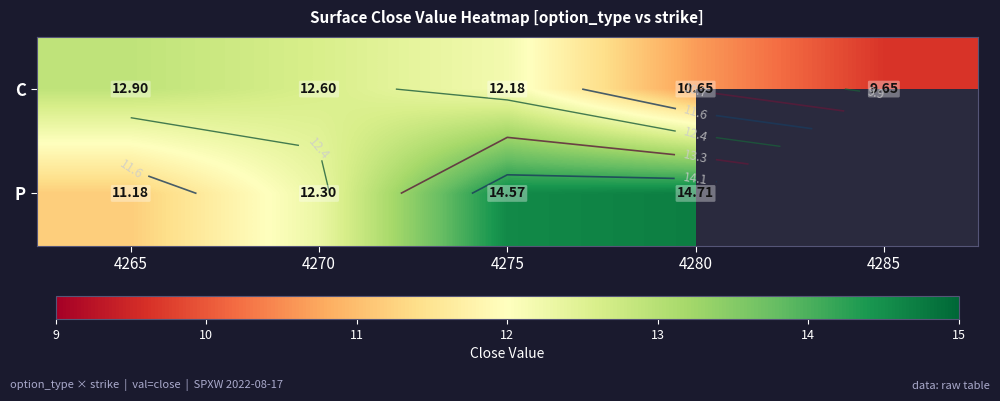

At which category does the chart reach its minimum across all series?

4285